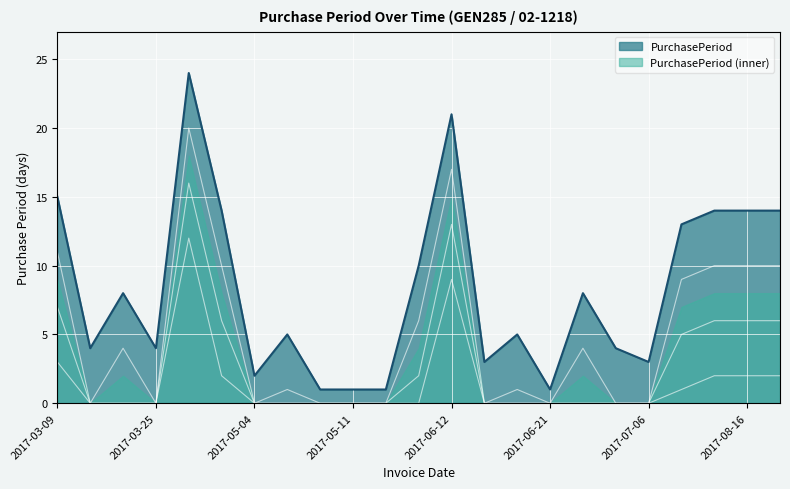

At which category does the chart reach its minimum across all series?

2017-05-10